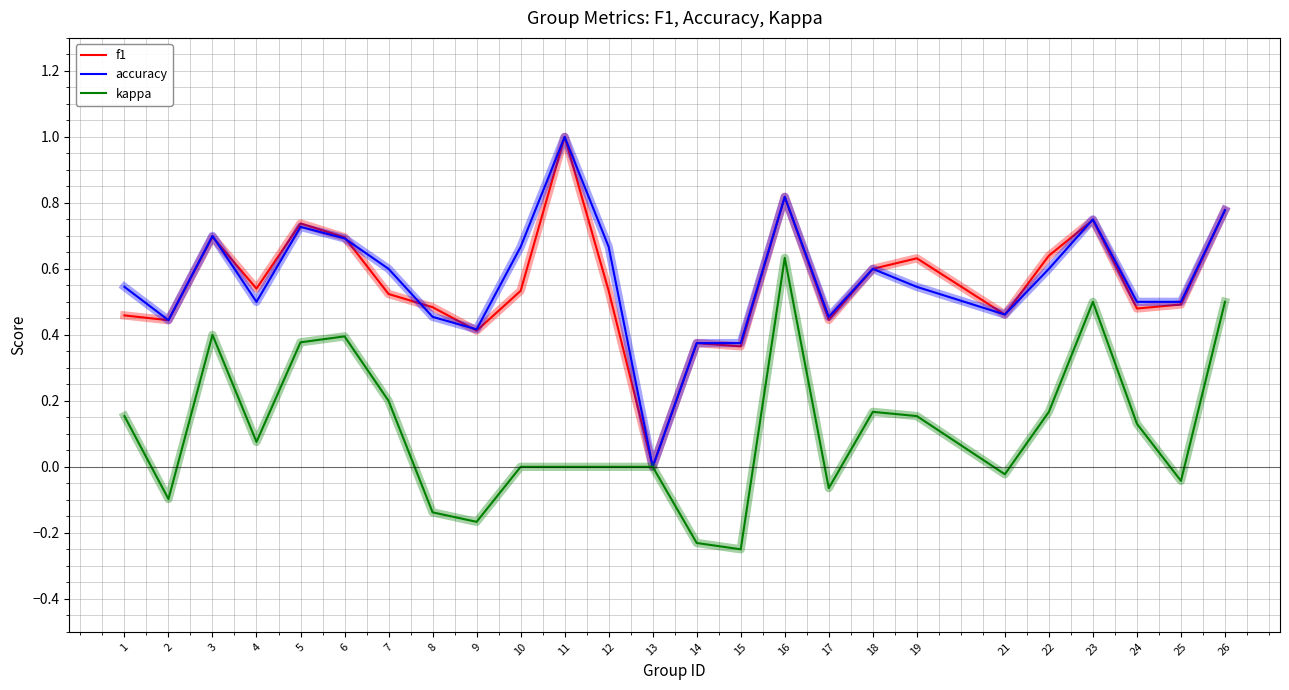

What is the greatest value displayed?

1.0